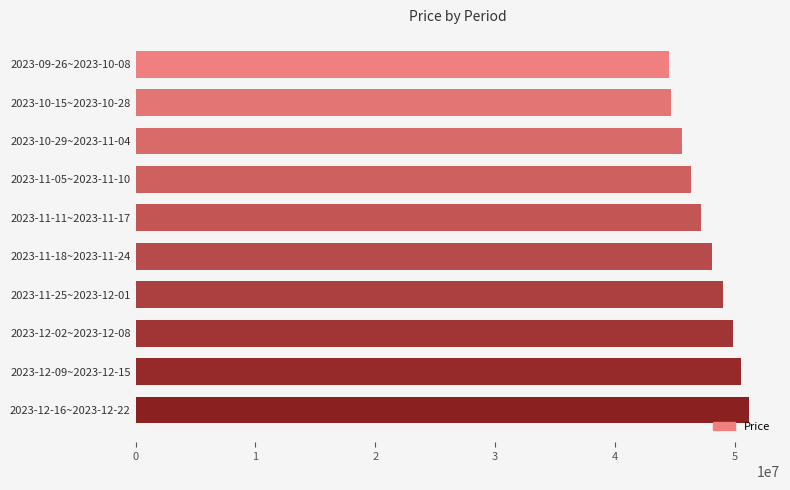

Between 2023-10-29~2023-11-04 and 2023-11-11~2023-11-17, which is larger?

2023-11-11~2023-11-17